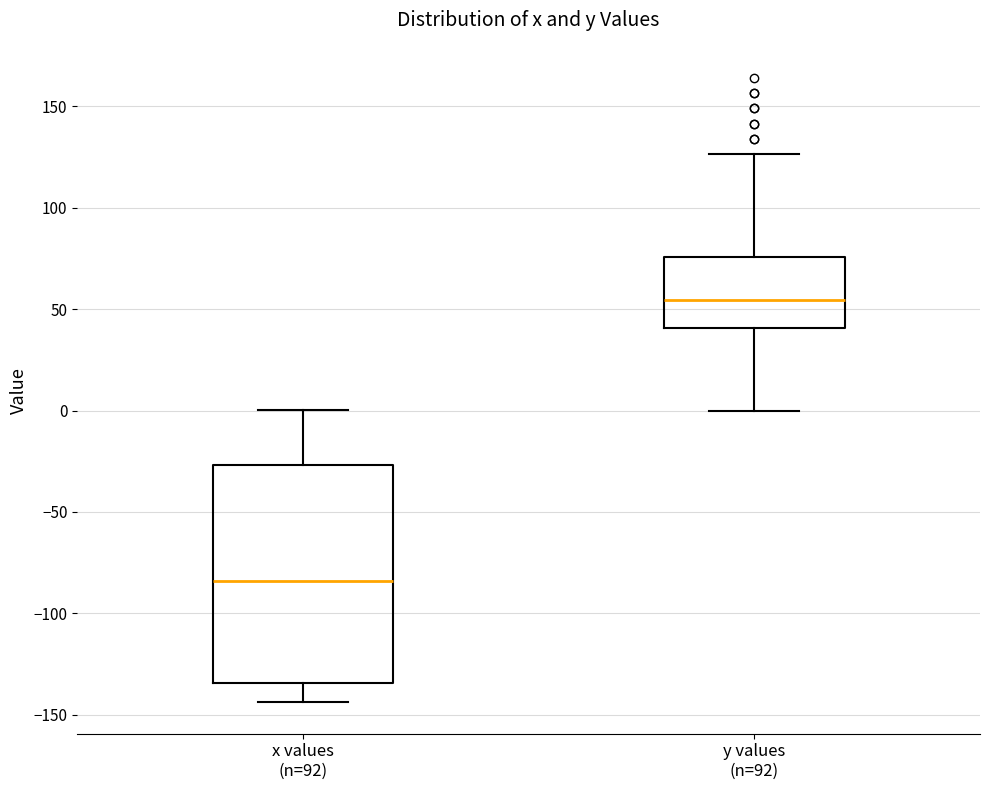

Comparing the boxes themselves (not the whiskers), which one is the tallest?

x values (n=92)